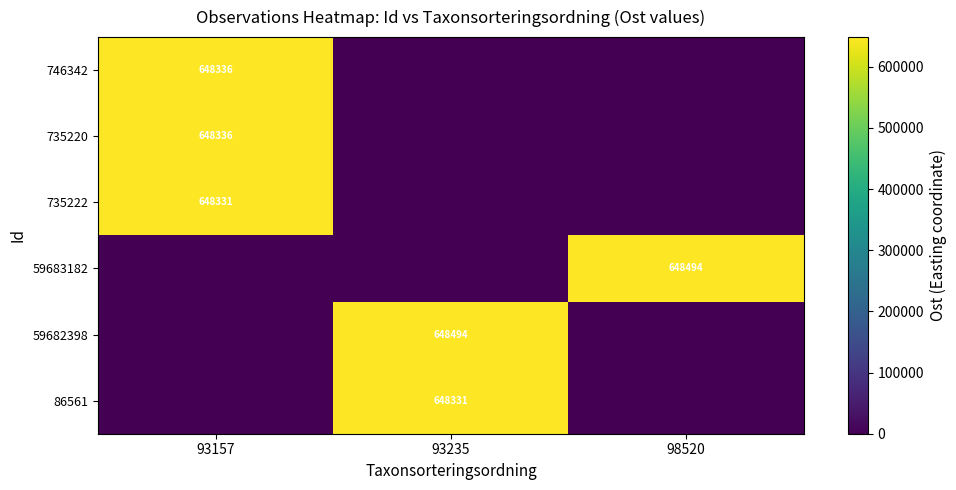

The 735220 series shows 1140287 at 93157. True or false?

False